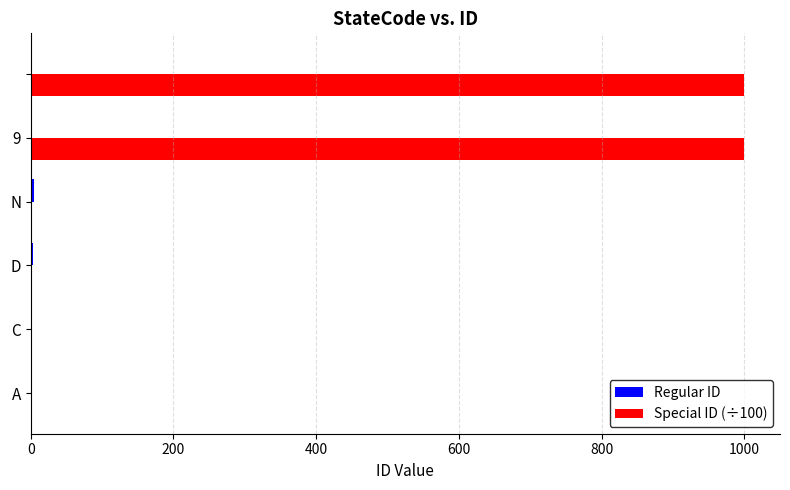

What are all the series names shown in the legend?

Regular ID, Special ID (÷100)